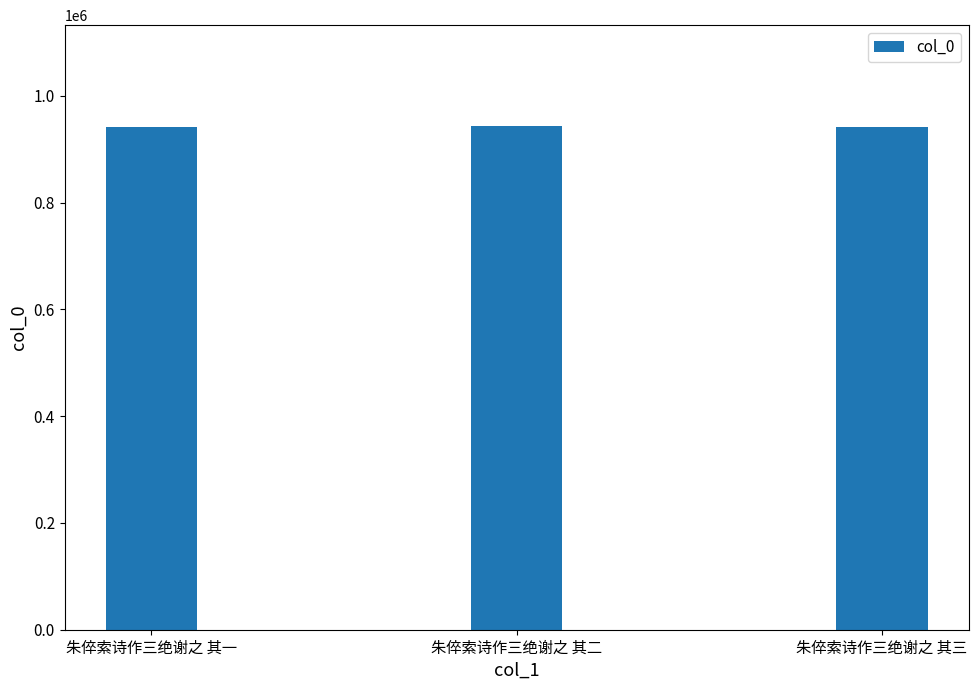

The value at 朱倅索诗作三绝谢之 其三 is 1677876. True or false?

False